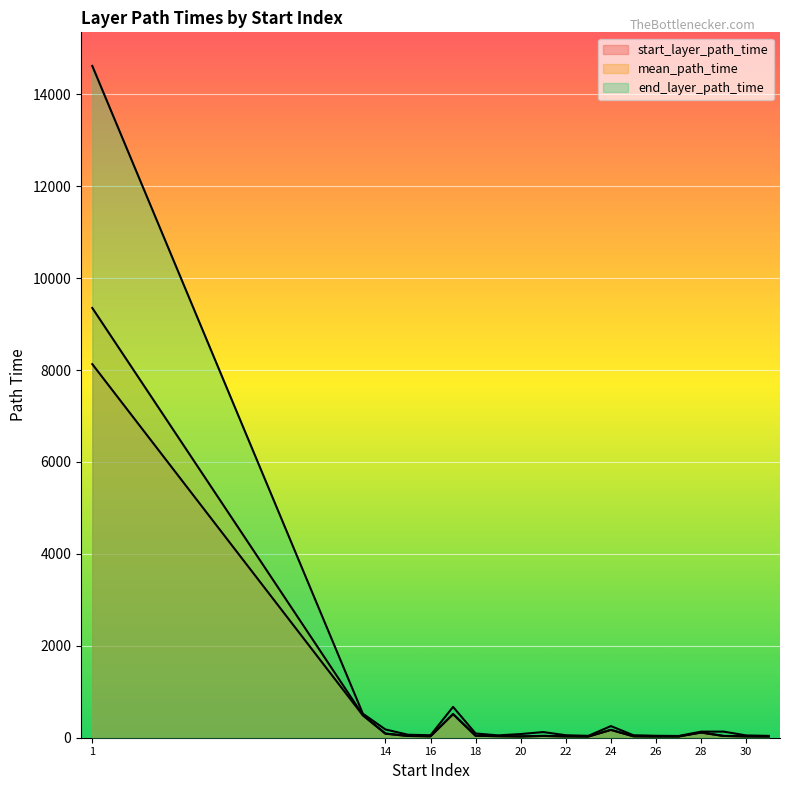

Which label corresponds to the smallest value in the chart?

23